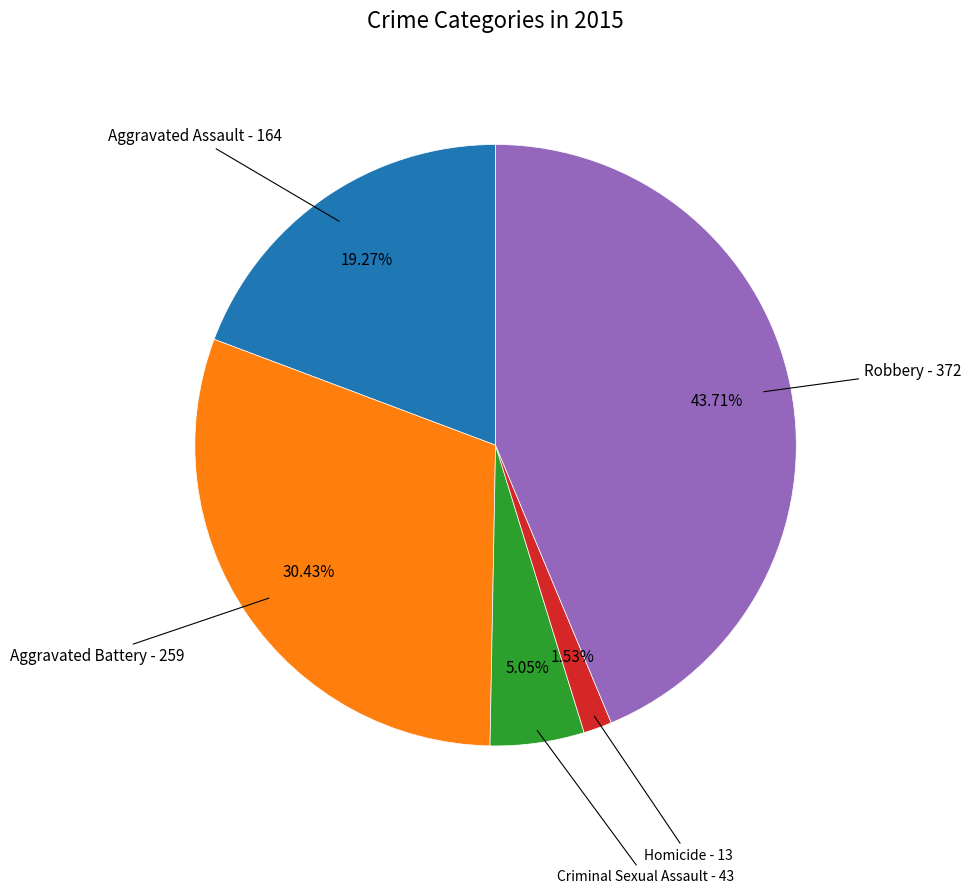

How many slices are in this pie chart?

5